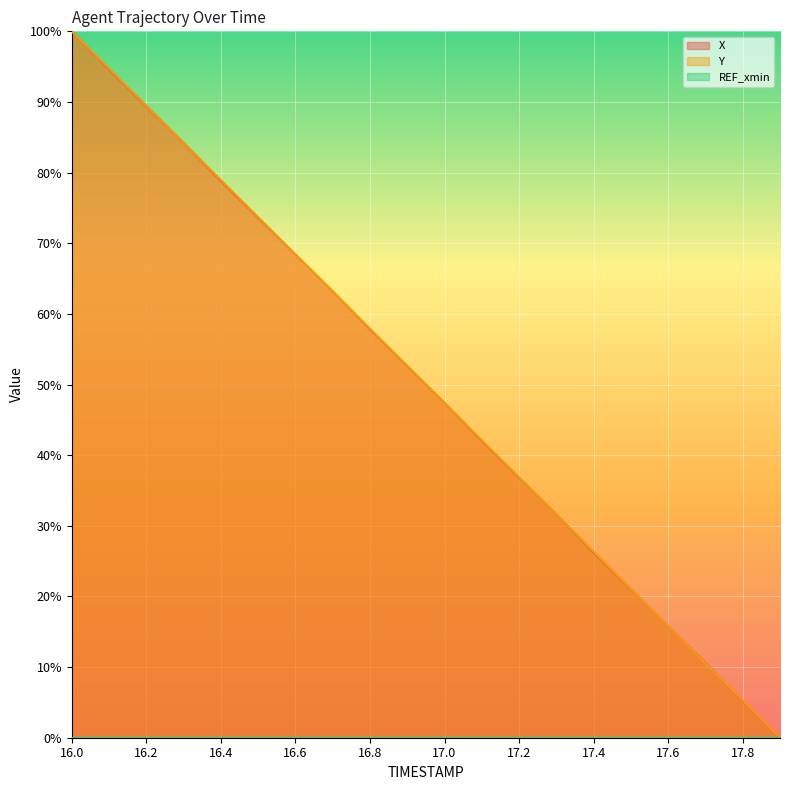

What is the total value across all series at 16.7?

1.3